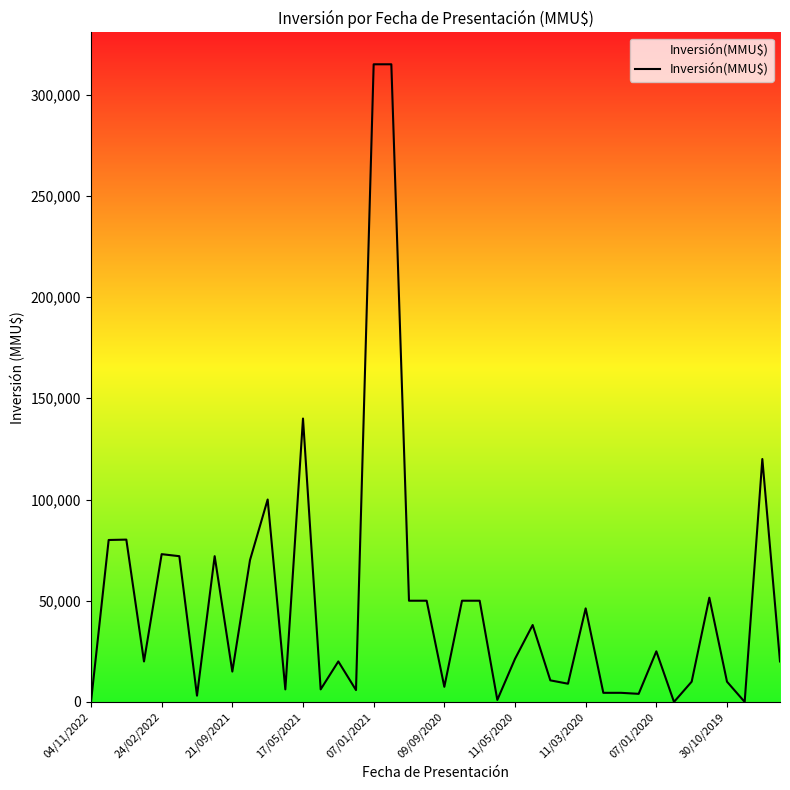

What is the maximum value shown in the chart?

315000